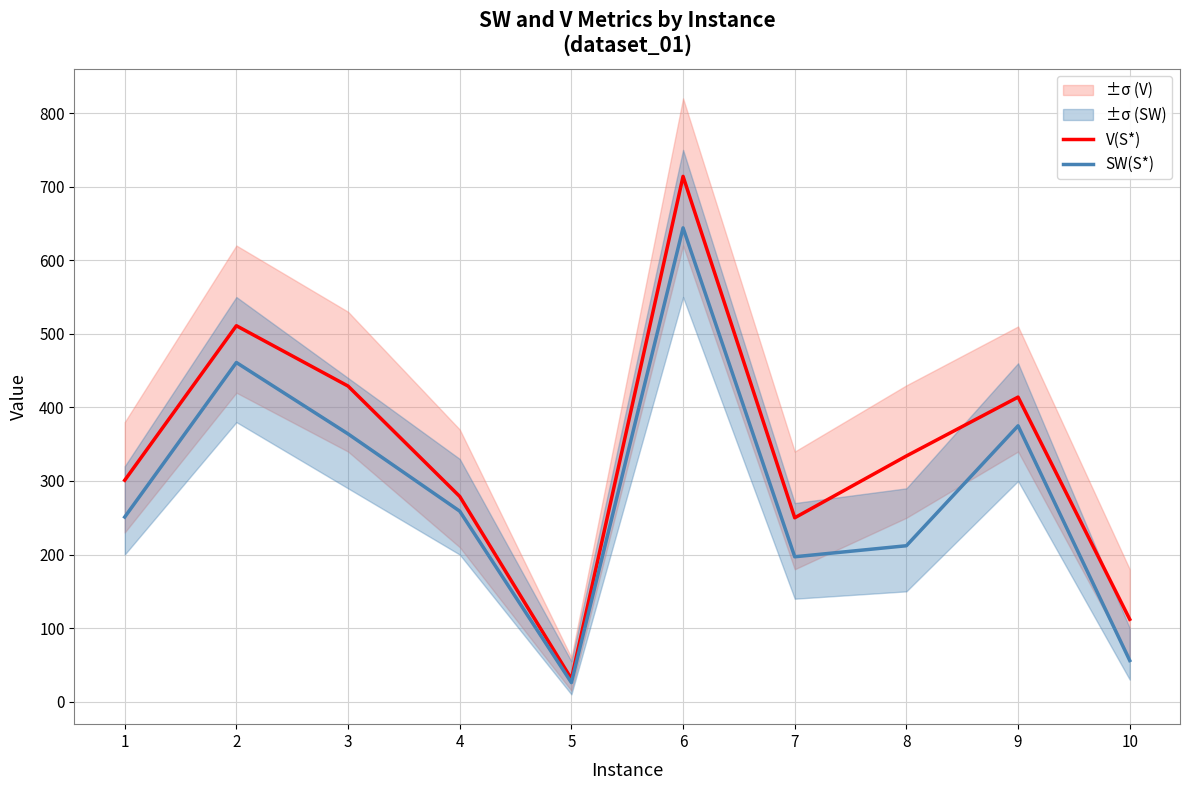

At which label does SW(S*) first exceed 259?

2